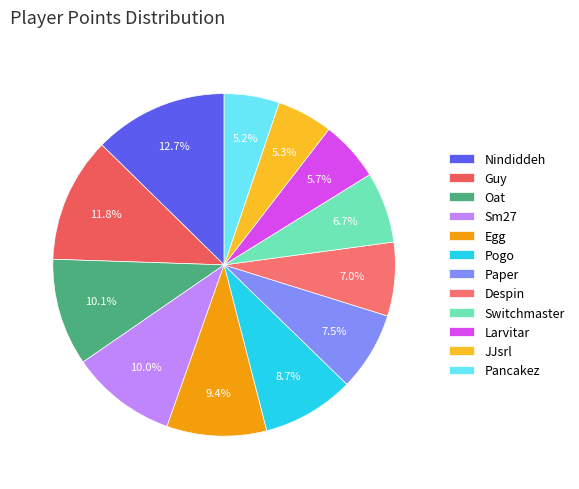

Approximately how many times larger is the value at Egg compared to Switchmaster?

1.4